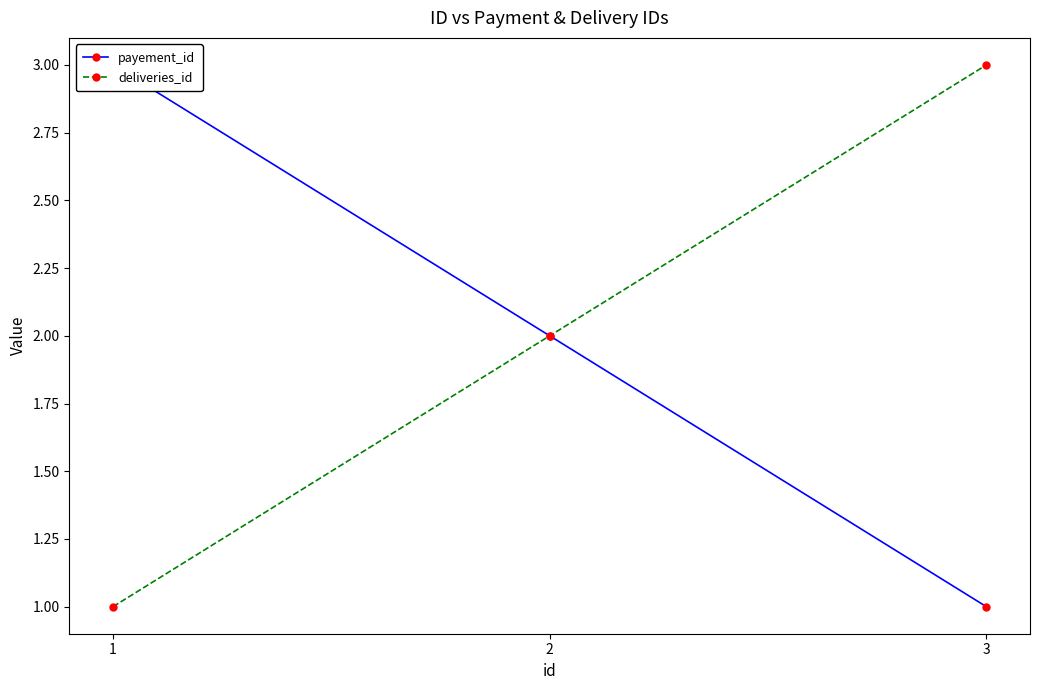

What is the value of the payement_id point at the 1st from the left?

3